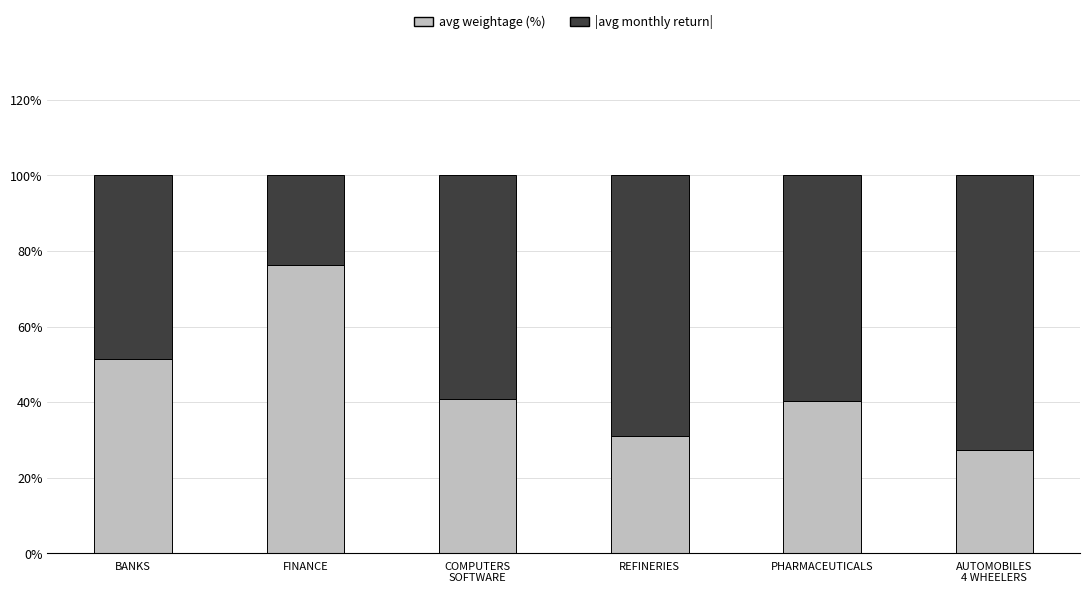

Does the chart contain any negative values?

No